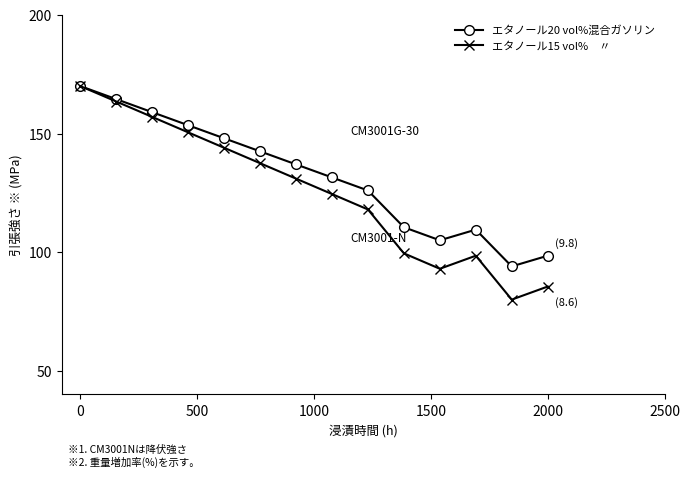

What is the greatest value displayed?

170.0